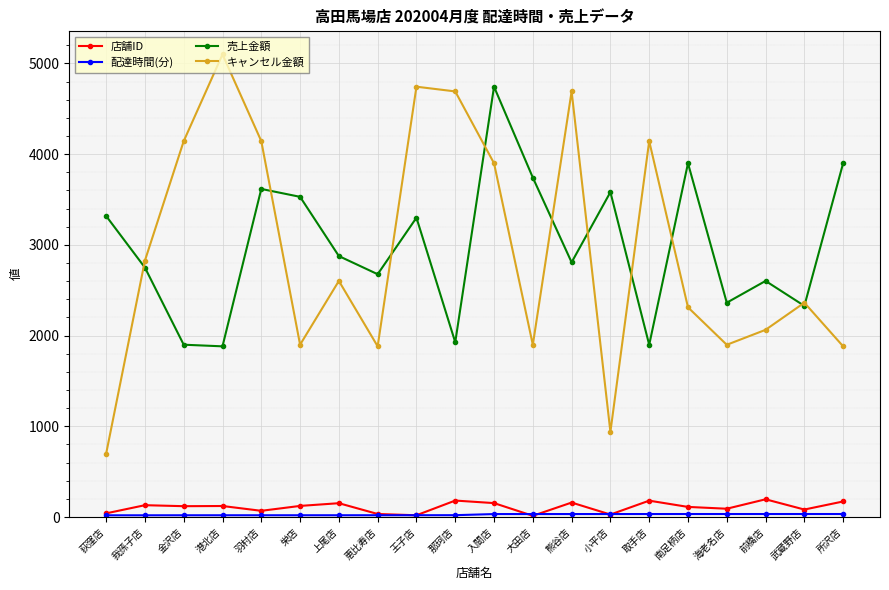

How many lines are shown in the chart?

4